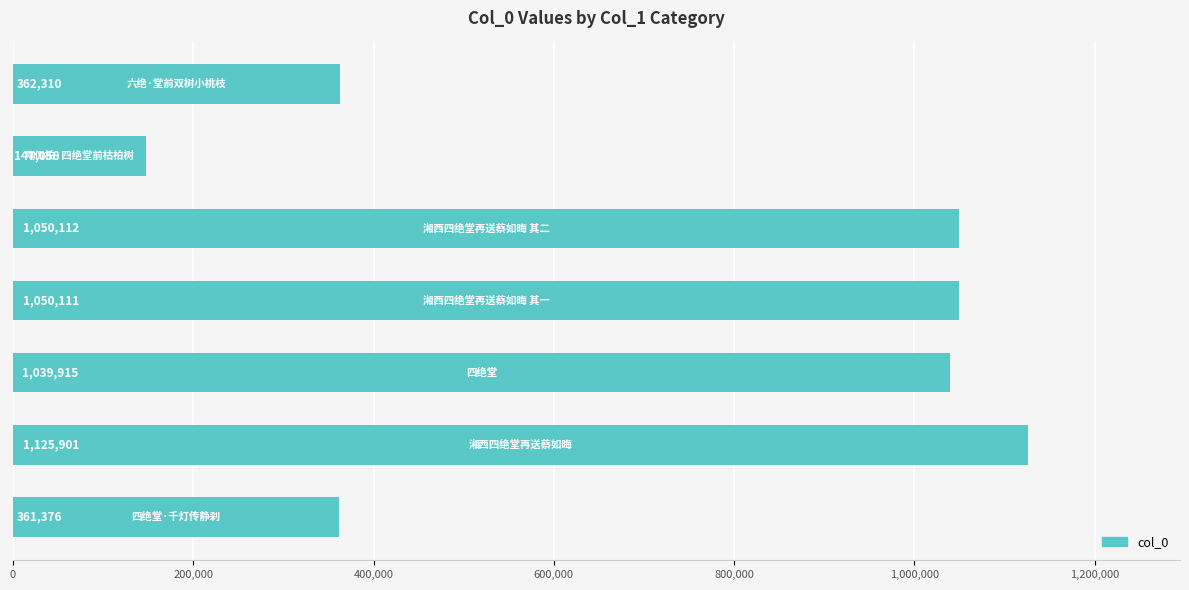

What is the difference between the maximum and minimum values?

978843